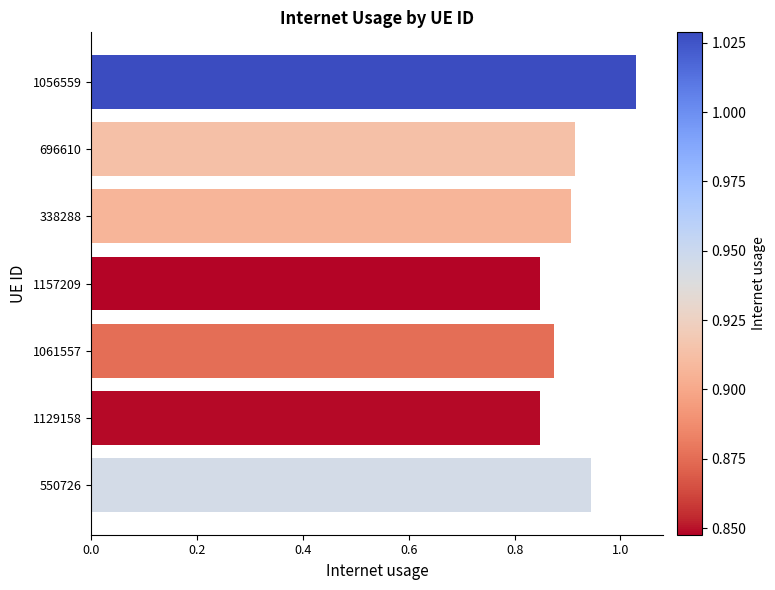

What is the difference between the maximum and minimum values?

0.2